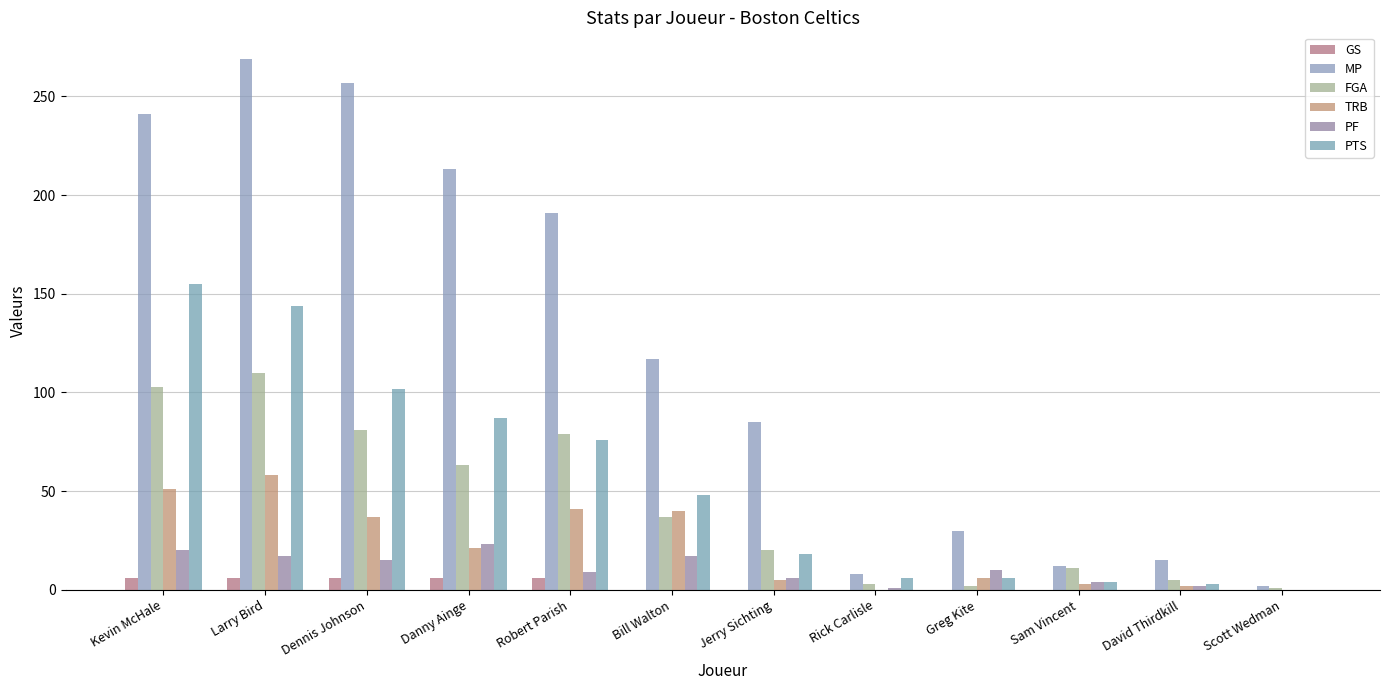

What is the difference between the maximum and minimum values in the PF series?

23